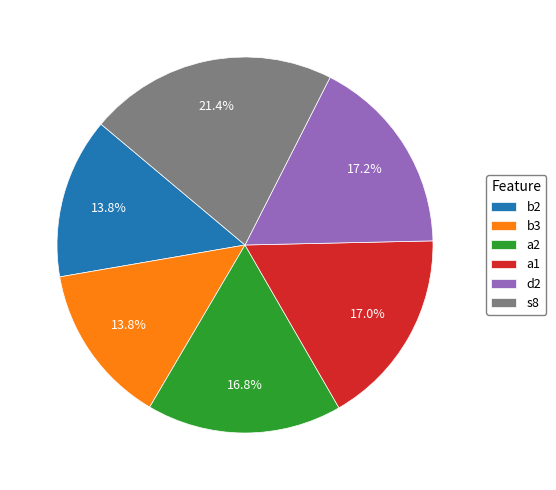

To the nearest percent, what portion does b3 represent?

14%